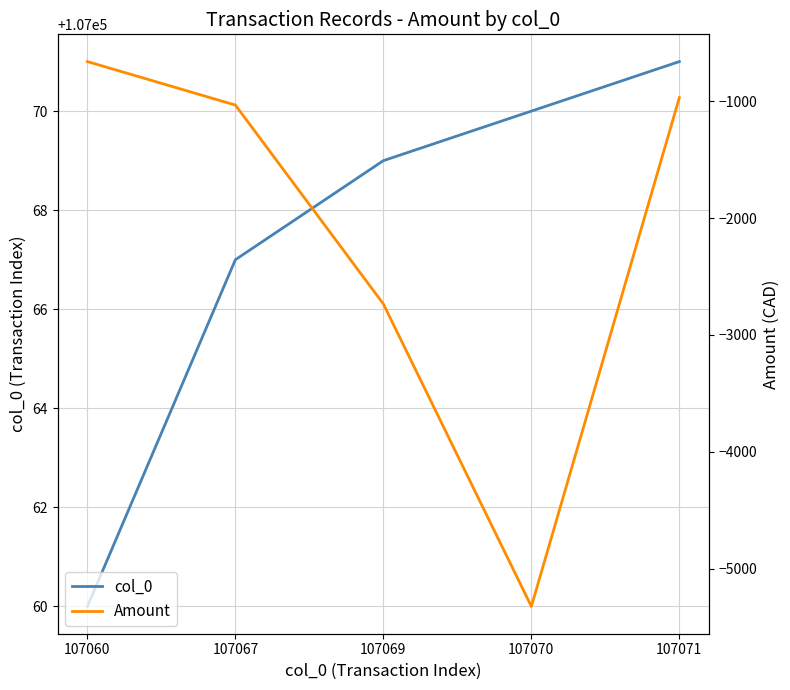

What is the spread (max minus min) of values at 107069?

109803.7